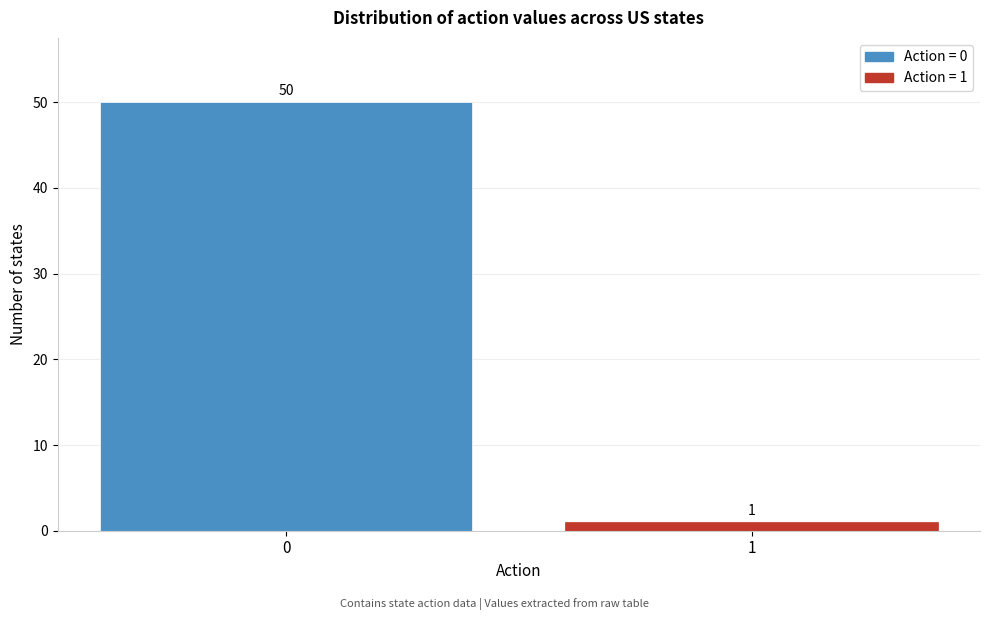

Reading right to left, transcribe all the data shown in this chart.

1=1	0=50